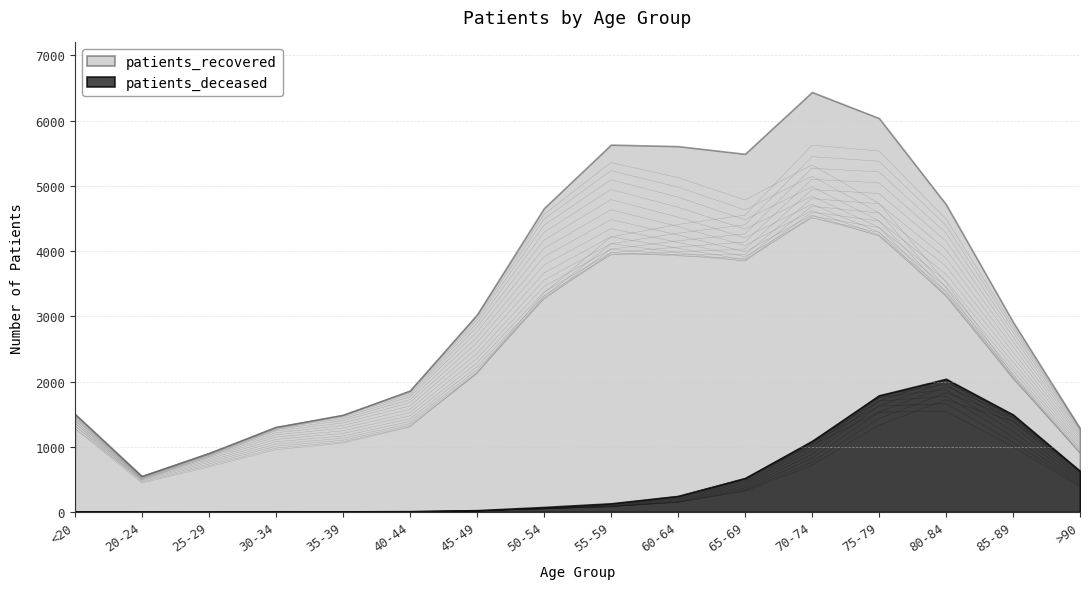

Which has a higher value, 40-44 or 20-24?

40-44